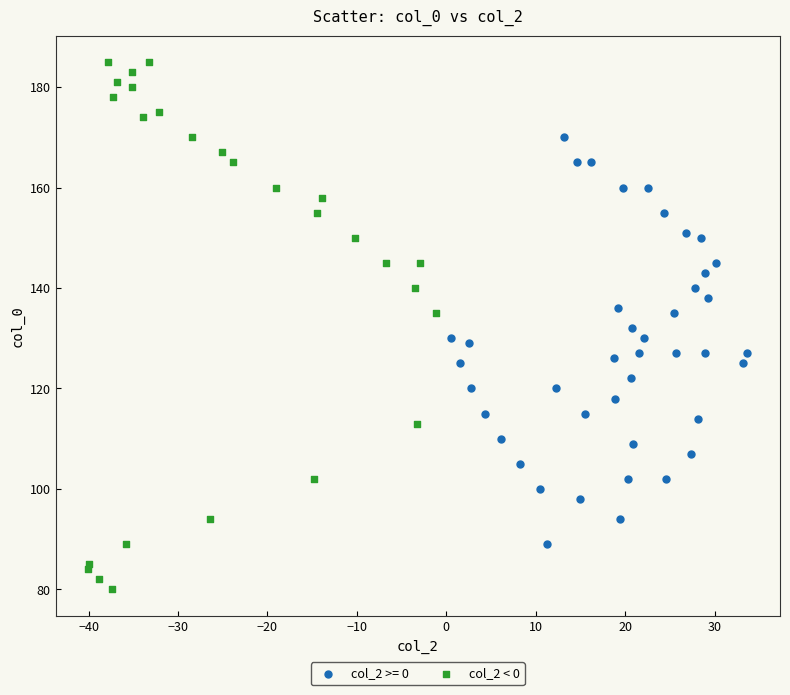

Which series contains the lowest Y value?

col_2 < 0